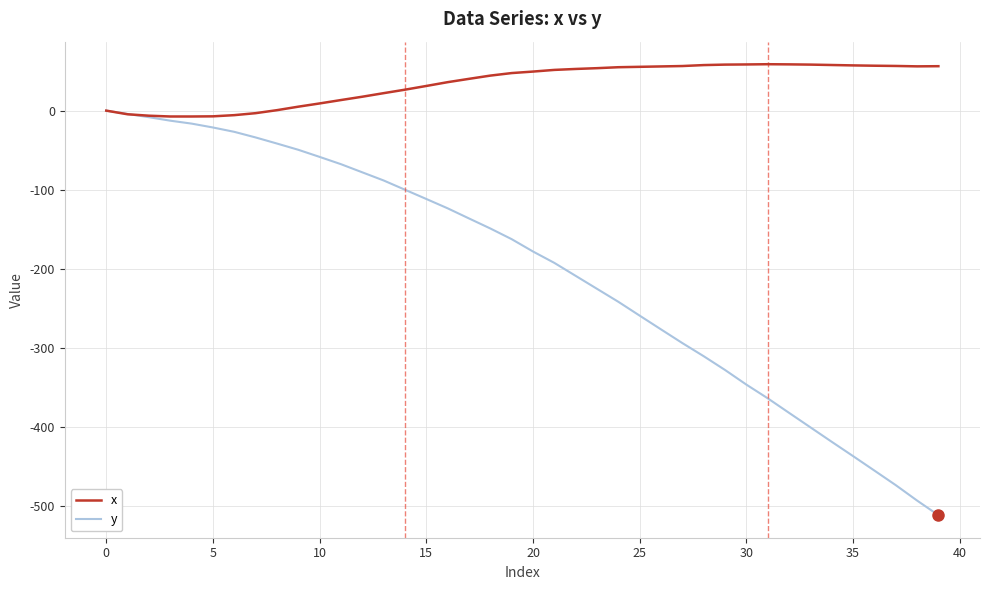

What is the difference between the maximum and minimum values in the y series?

511.5